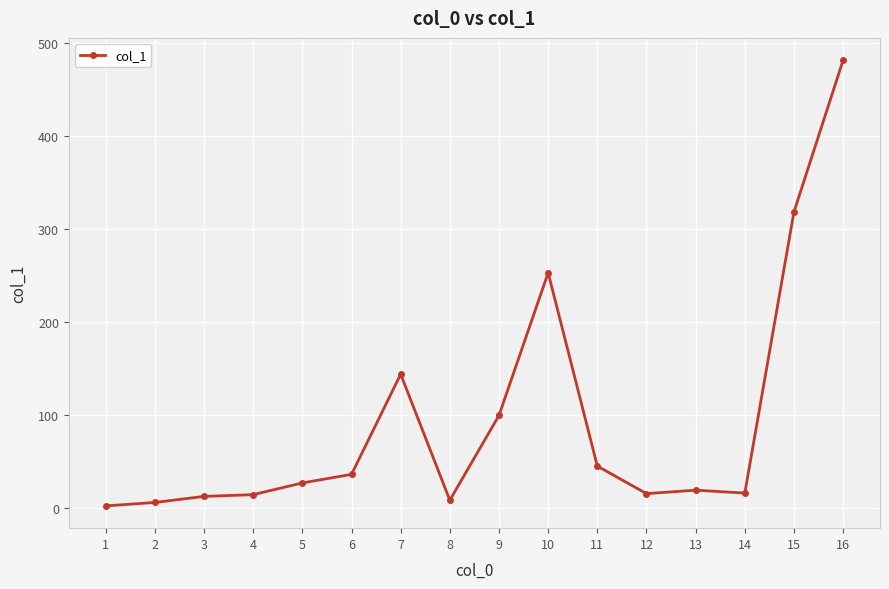

What is the ratio of the value at 13 to the value at 14?

1.2